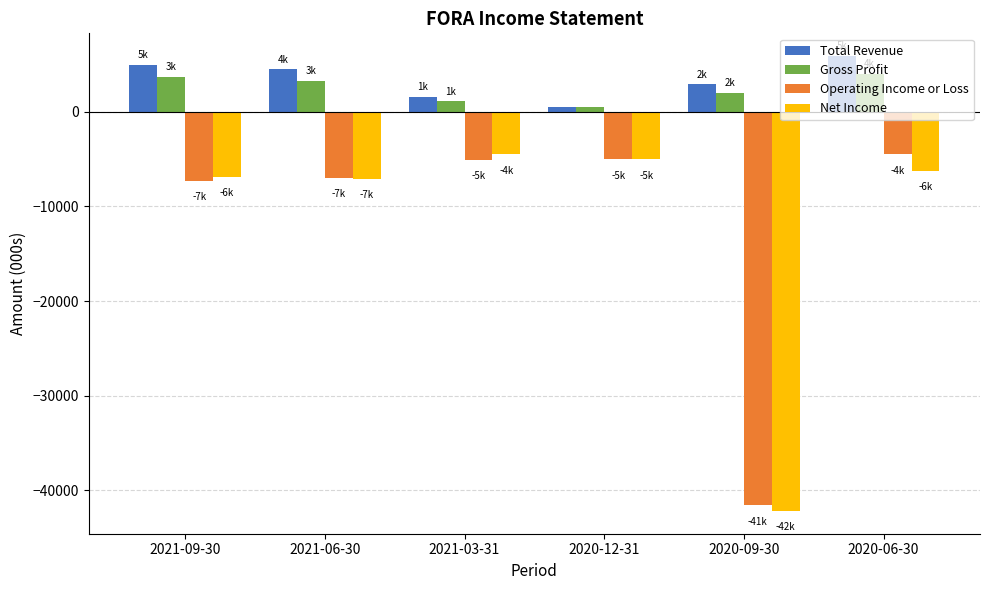

What is the label of the 2nd bar from the left?

2021-06-30